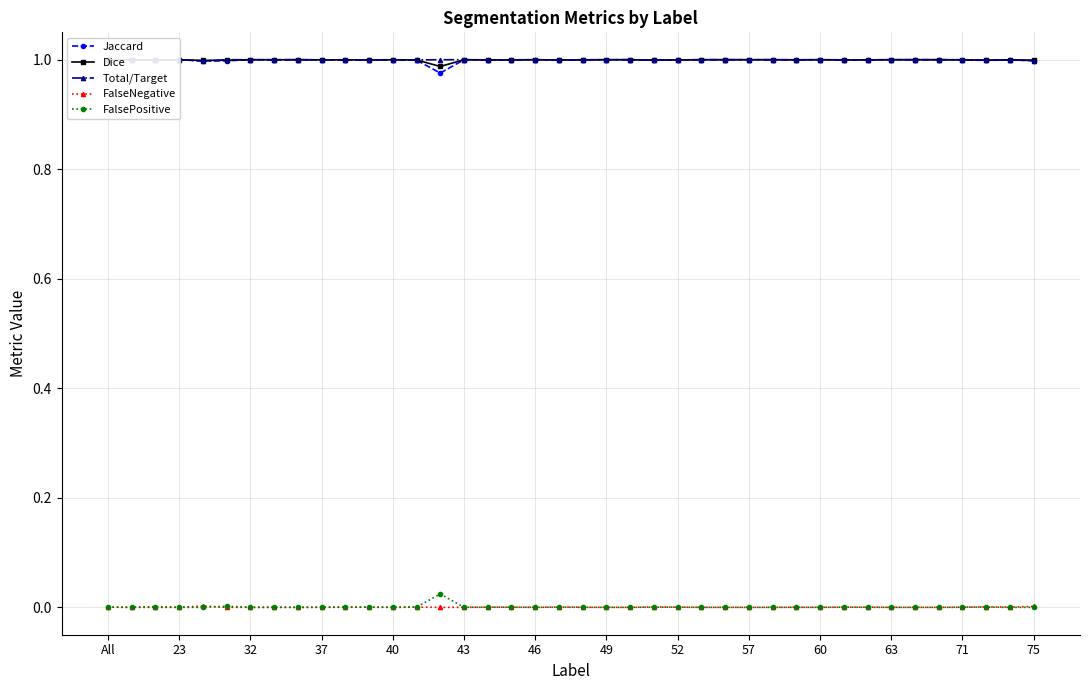

Is it true that FalseNegative equals 0.0 at 52?

True